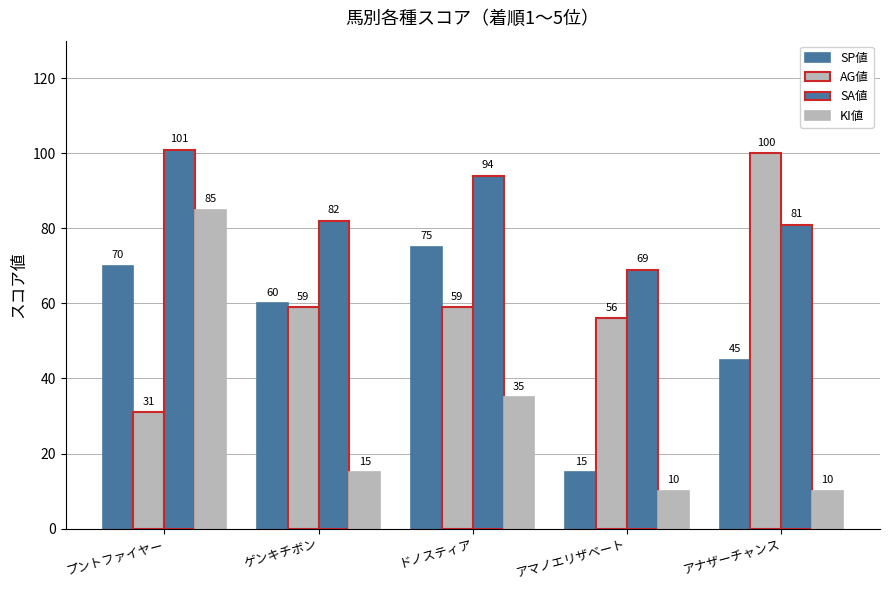

What is the approximate value of SP値 at アナザーチャンス, to the nearest 5?

45